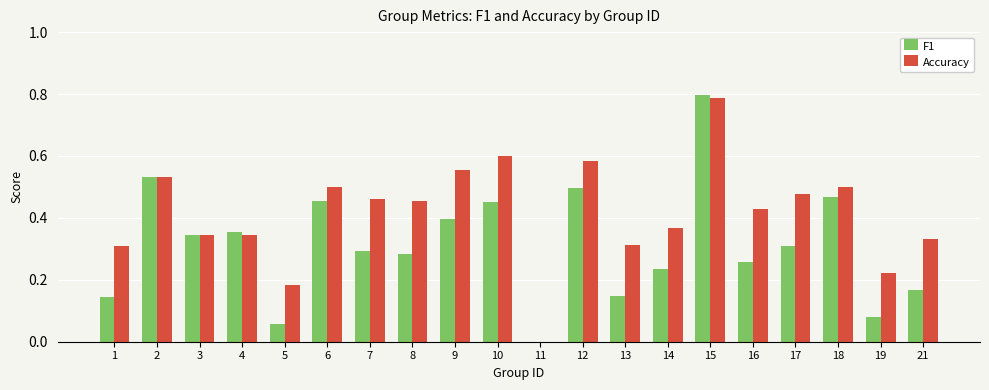

At which category is the sum across all series the highest?

15